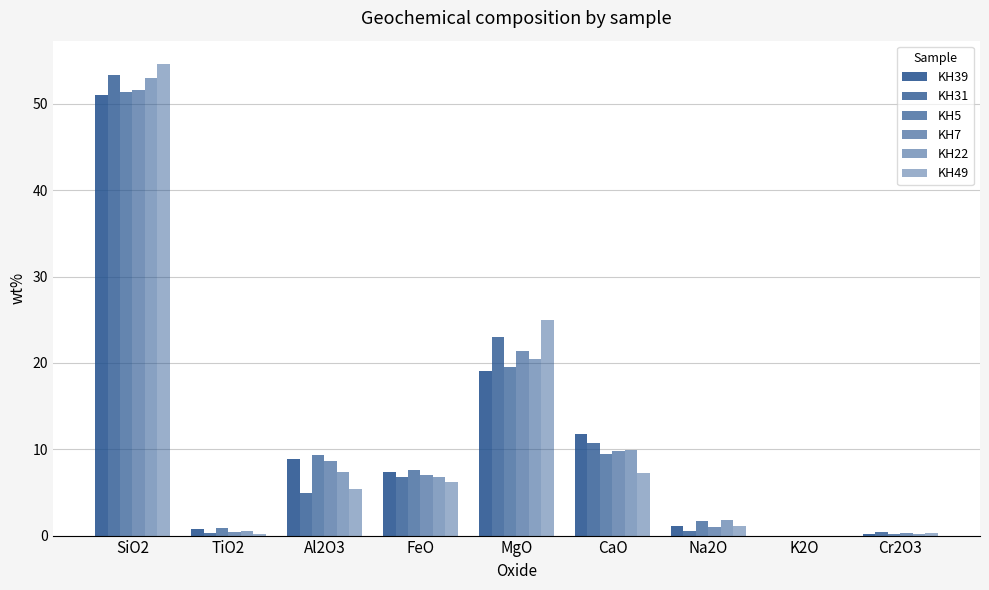

How many groups of bars are there?

9